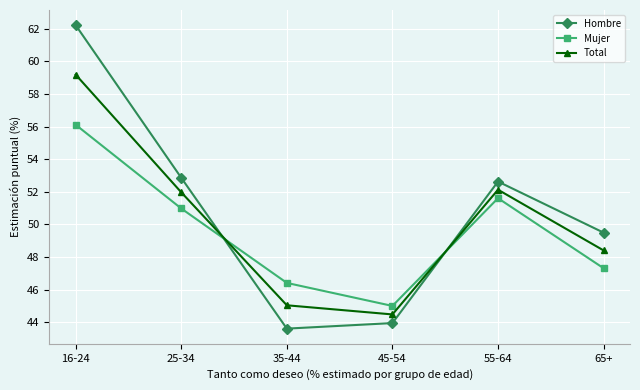

Rank the categories by Mujer value from lowest to highest.

45-54, 35-44, 65+, 25-34, 55-64, 16-24